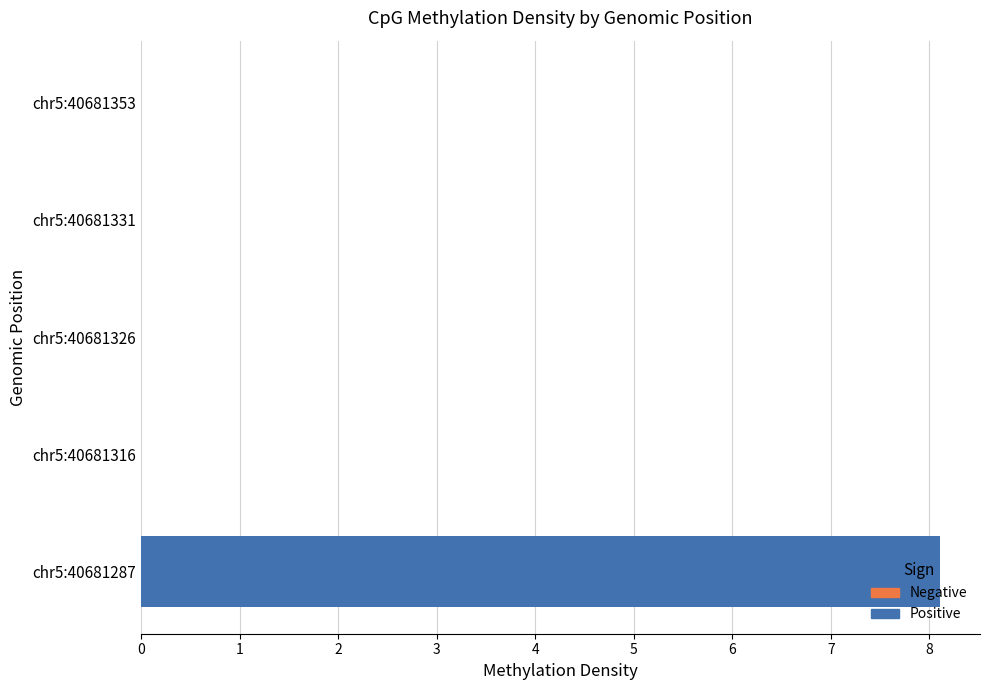

The chart shows a value of 0.0 at chr5:40681331. True or false?

True